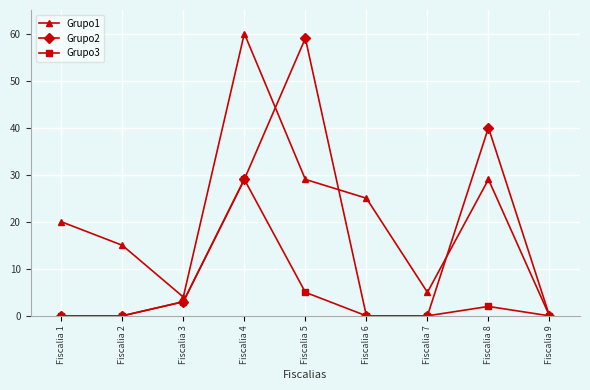

Reading left to right, what are all the values shown in this chart?

Grupo1: 20	15	4	60	29	25	5	29	0
Grupo2: 0	0	3	29	59	0	0	40	0
Grupo3: 0	0	3	29	5	0	0	2	0